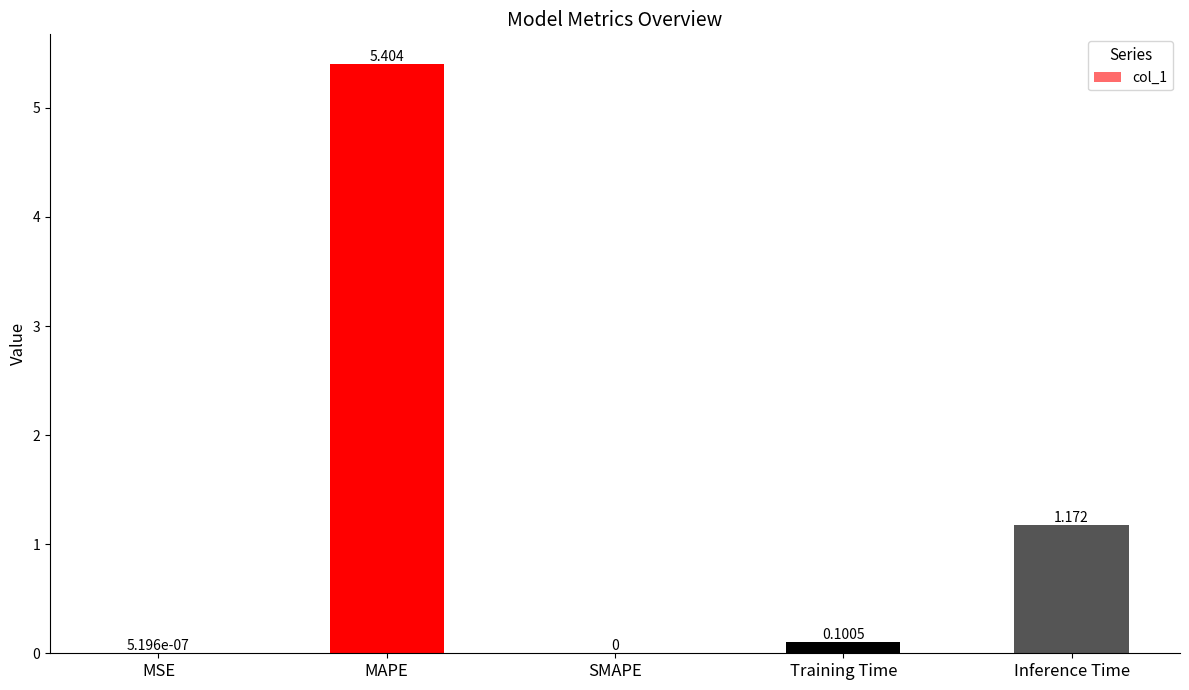

Which category has the highest value across all series?

MAPE